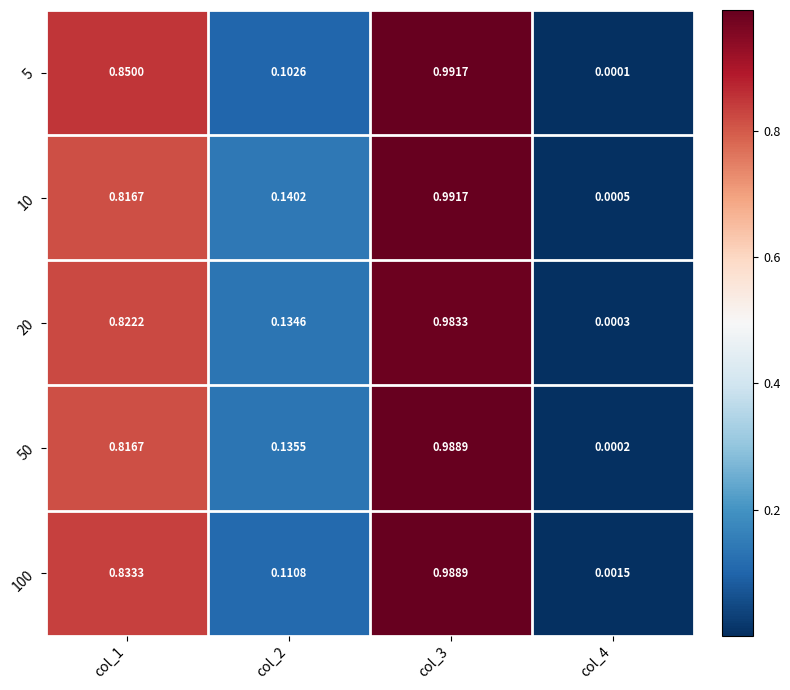

Is the value of 100 at col_3 greater than the value of 20 at col_4?

Yes